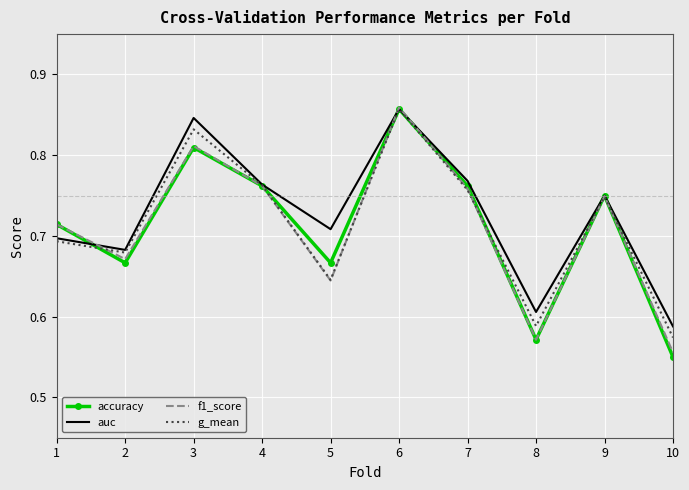

At which label is f1_score closest to 0?

10